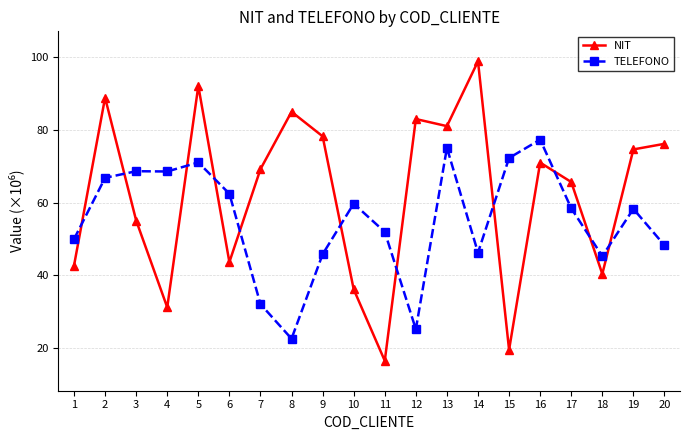

Which series changed the most between 11 and 12?

NIT